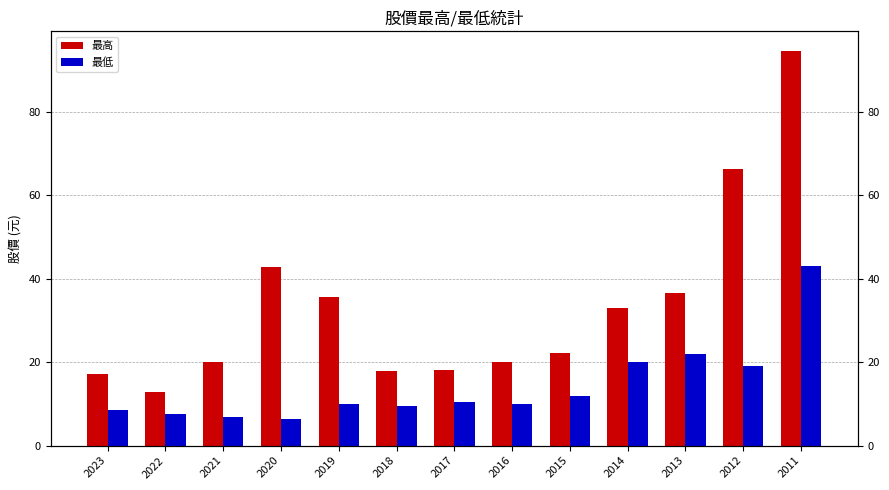

Reading right to left, extract all data points from this chart.

最高: 2011=94.5	2012=66.3	2013=36.5	2014=33.0	2015=22.2	2016=20.1	2017=18.1	2018=17.9	2019=35.5	2020=42.7	2021=20.0	2022=12.8	2023=17.1
最低: 2011=42.9	2012=19.0	2013=22.0	2014=20.0	2015=12.0	2016=10.0	2017=10.5	2018=9.6	2019=9.9	2020=6.4	2021=7.0	2022=7.5	2023=8.6